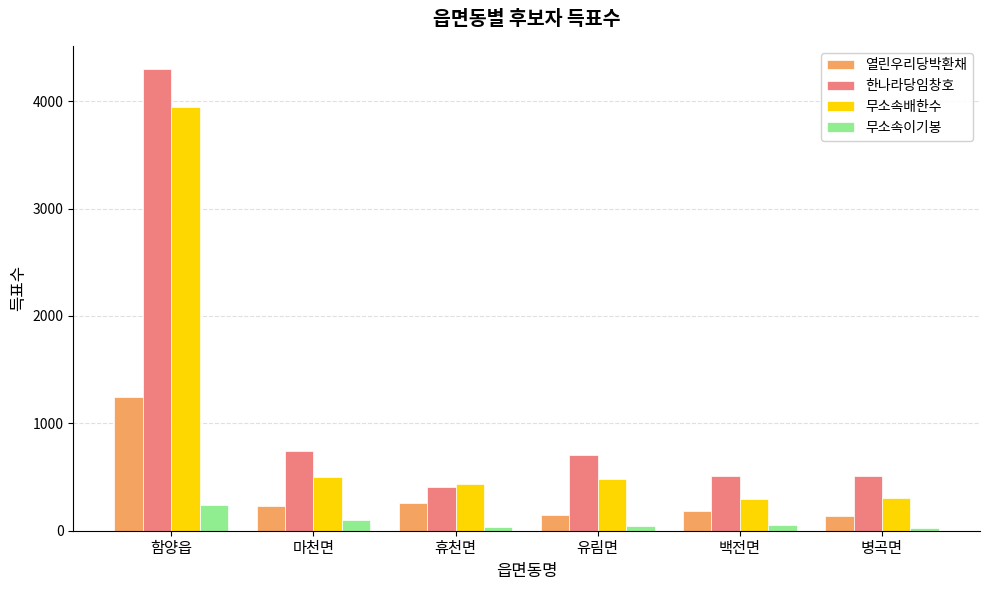

List the series in order of their peak value, lowest first.

무소속이기봉, 열린우리당박환채, 무소속배한수, 한나라당임창호